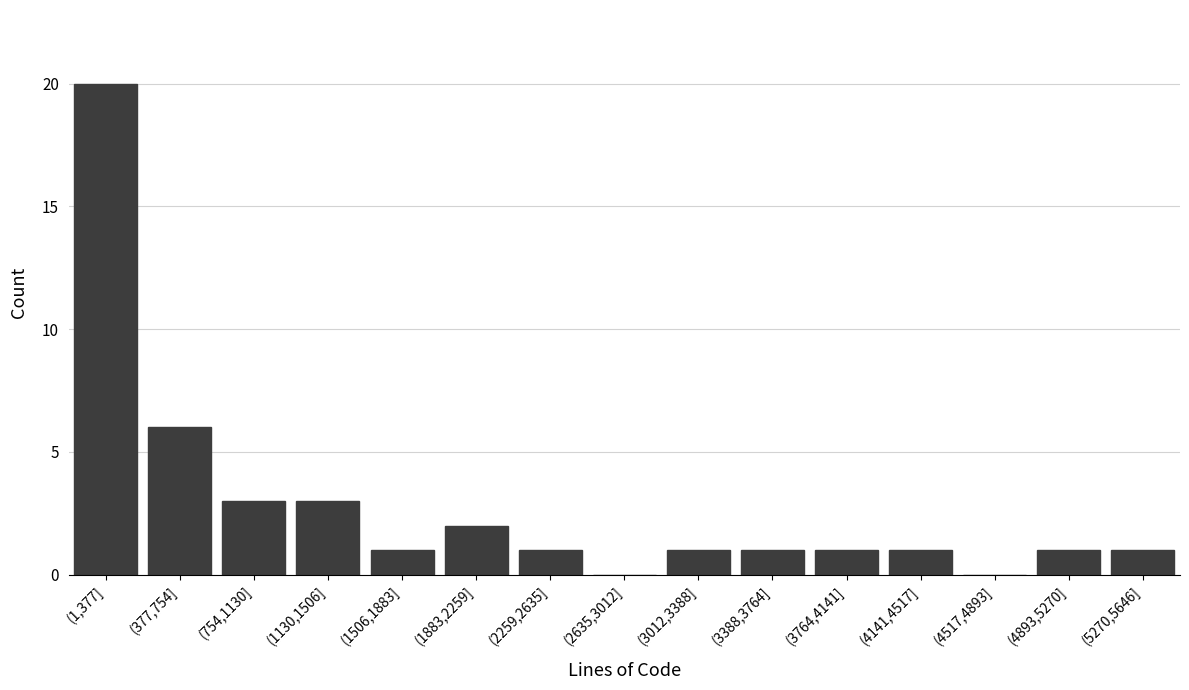

Reading right to left, what are all the values shown in this chart?

(5270,5646]=1	(4893,5270]=1	(4517,4893]=0	(4141,4517]=1	(3764,4141]=1	(3388,3764]=1	(3012,3388]=1	(2635,3012]=0	(2259,2635]=1	(1883,2259]=2	(1506,1883]=1	(1130,1506]=3	(754,1130]=3	(377,754]=6	(1,377]=20